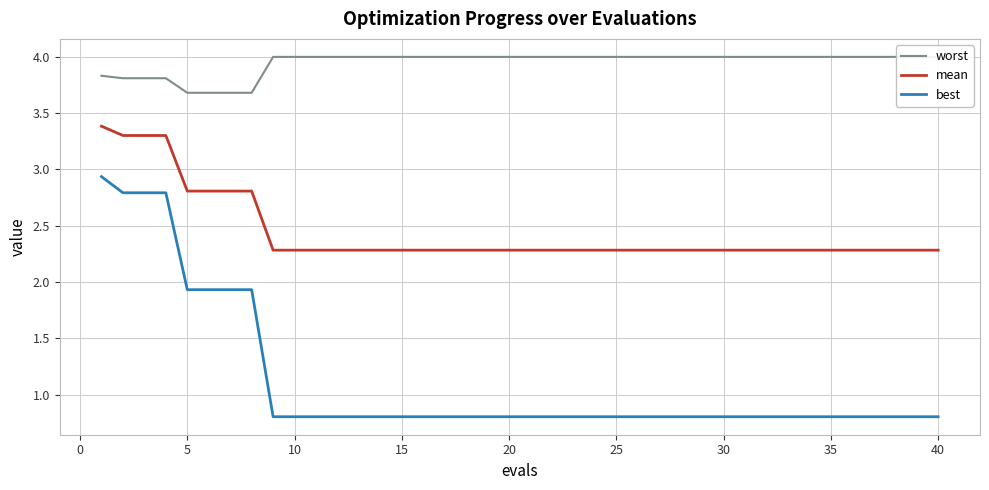

True or false: best and mean intersect in this chart.

False